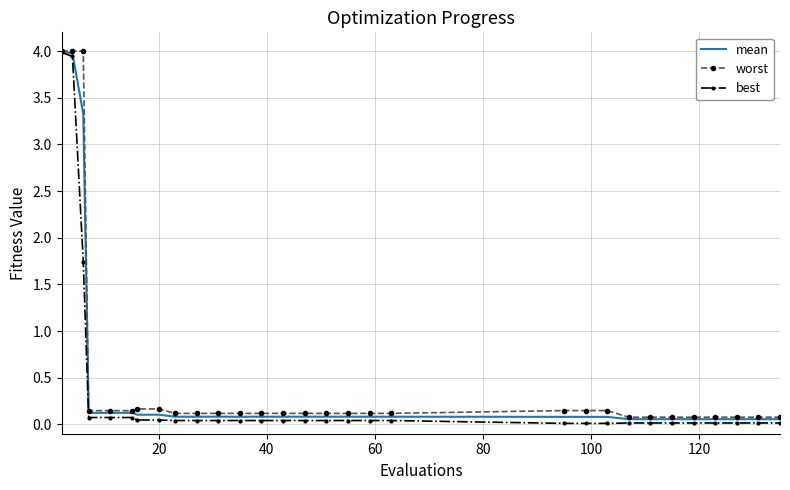

What is the maximum value for worst?

4.0